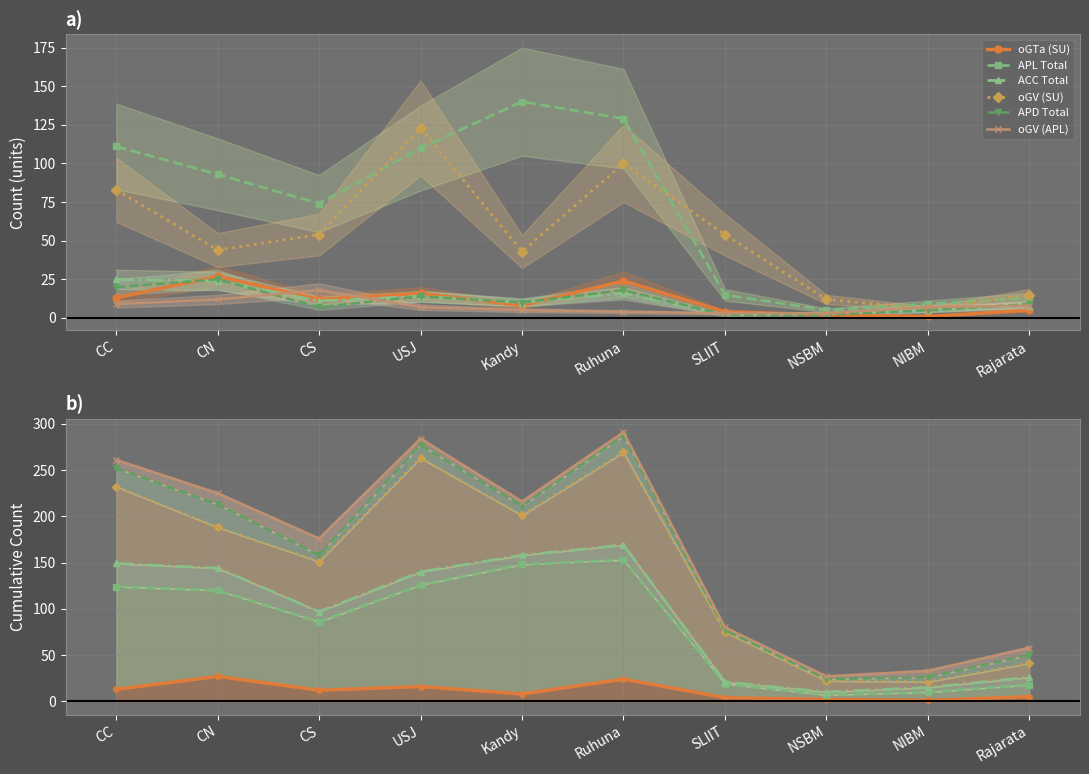

What is the greatest value displayed?

291